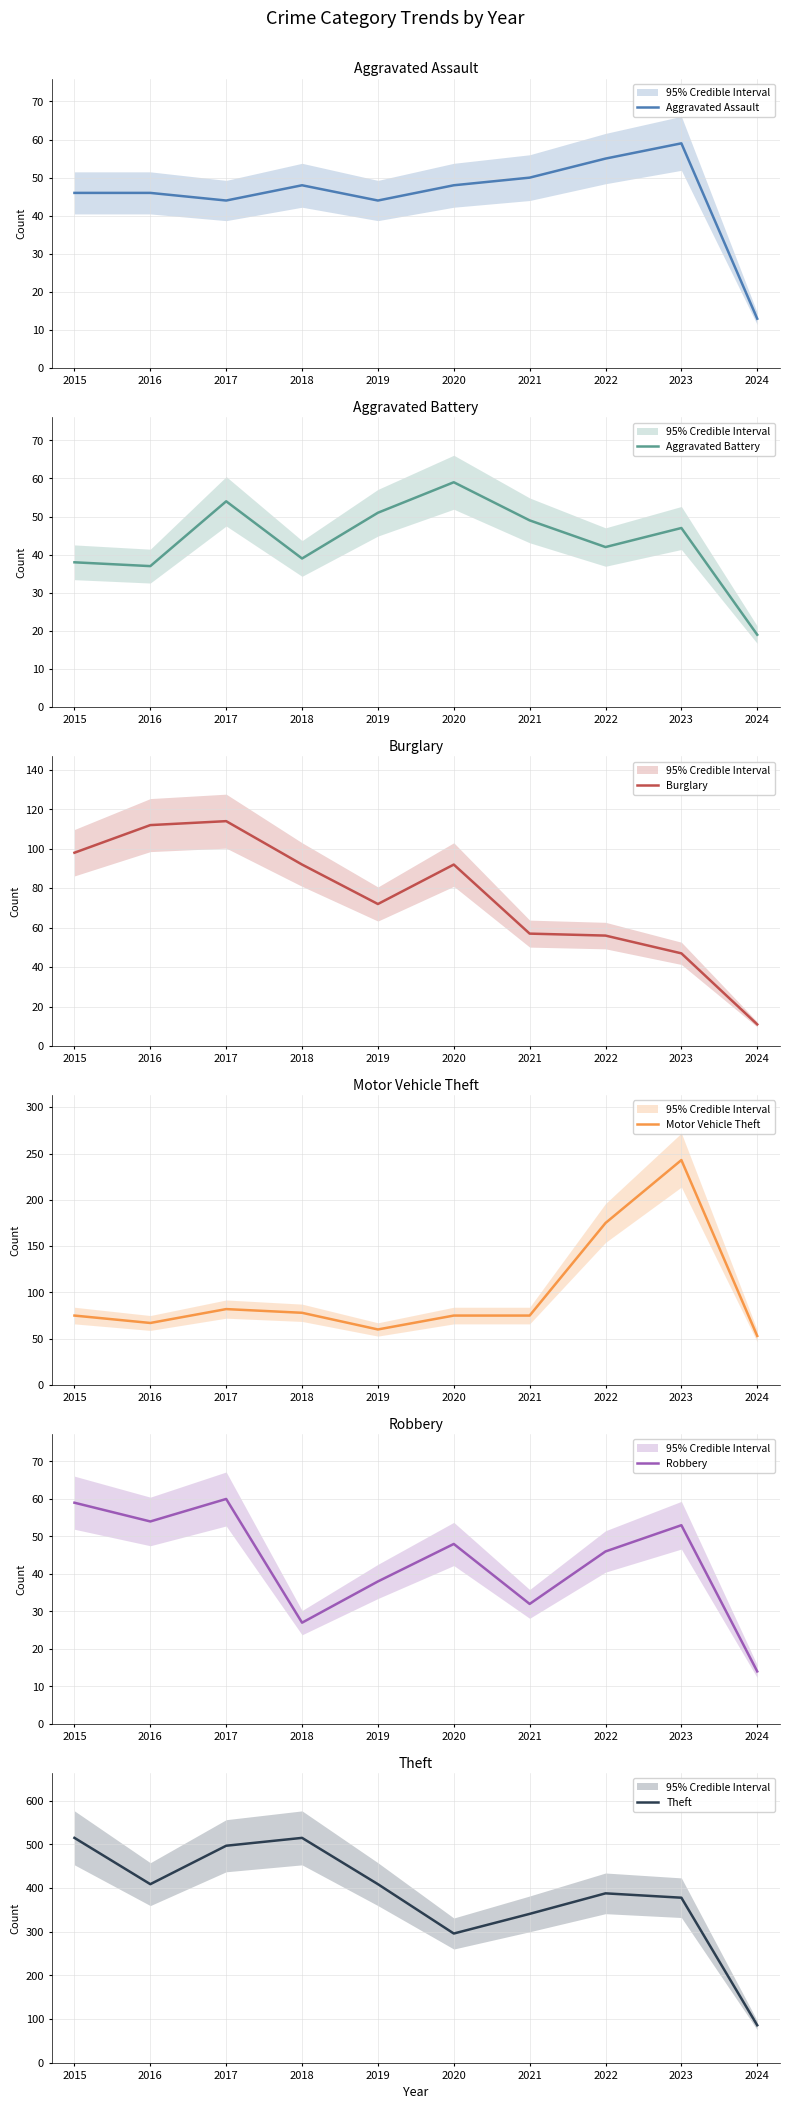

What is the sum of all Robbery values?

431